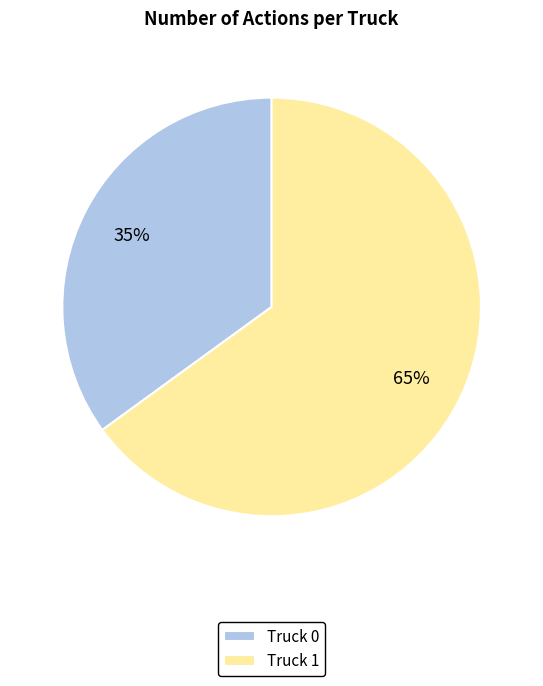

To the nearest percent, what is the combined percentage of Truck 1 and Truck 0?

100%